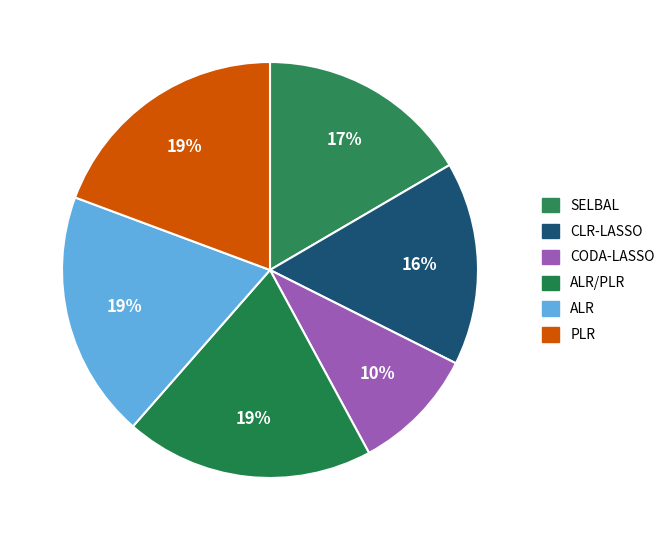

How many segments does this pie chart have?

6